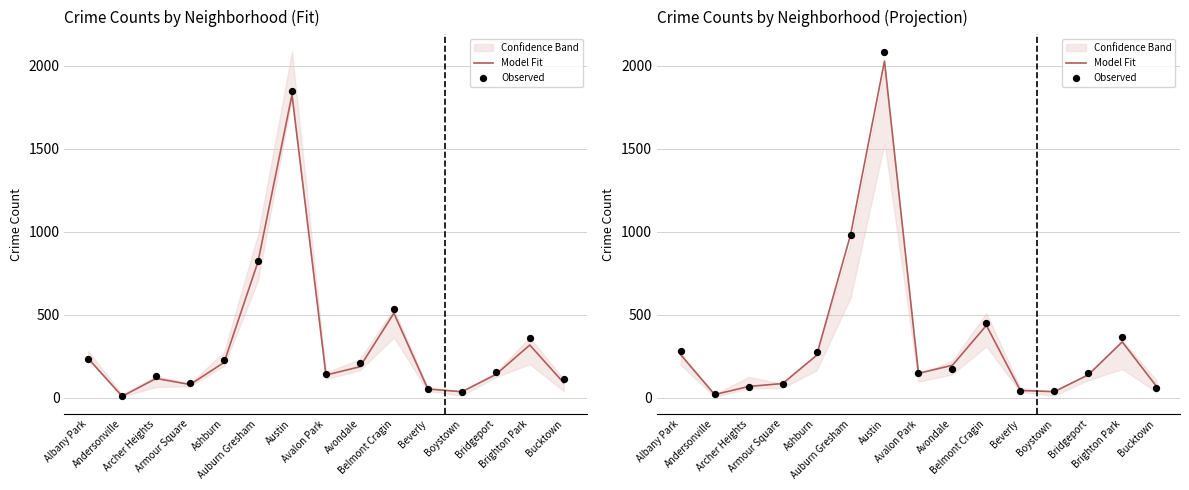

Is the value of Observed at Beverly greater than the value of Model Fit at Albany Park?

No